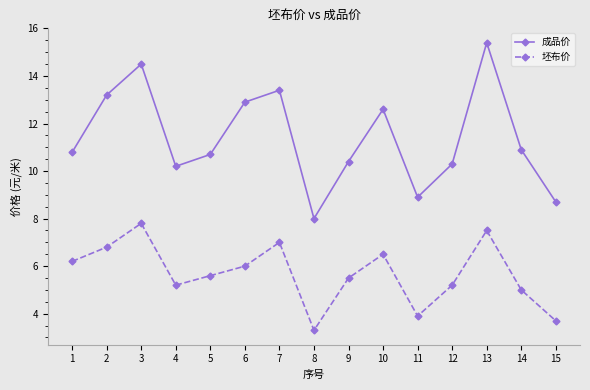

What is the greatest value displayed?

15.4